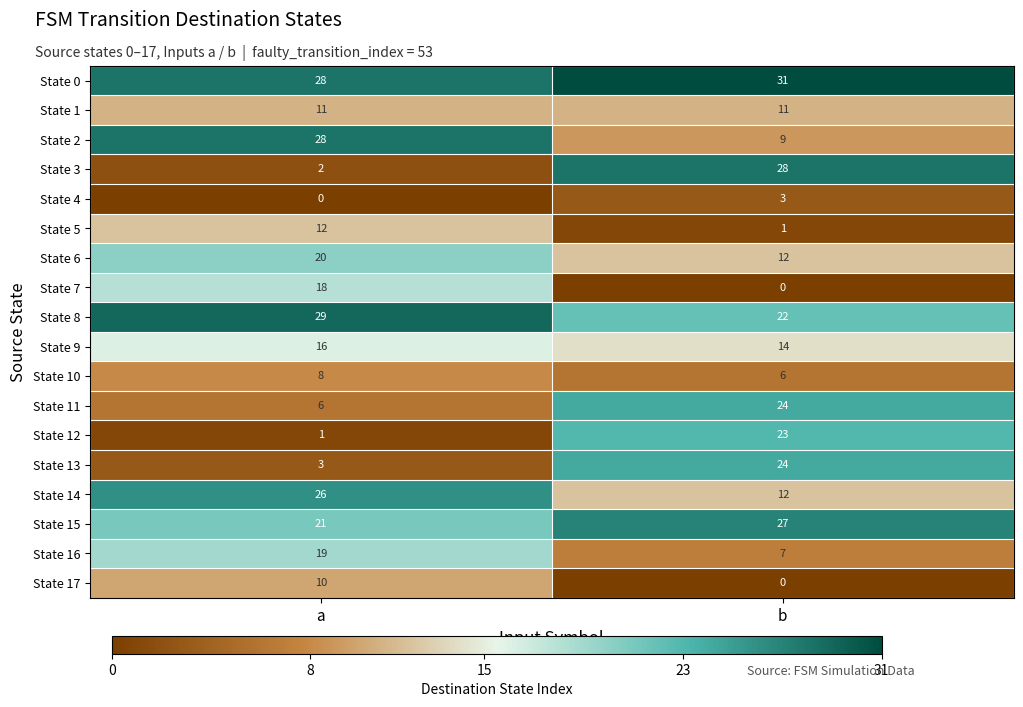

Which series has the largest total across all categories?

State 0